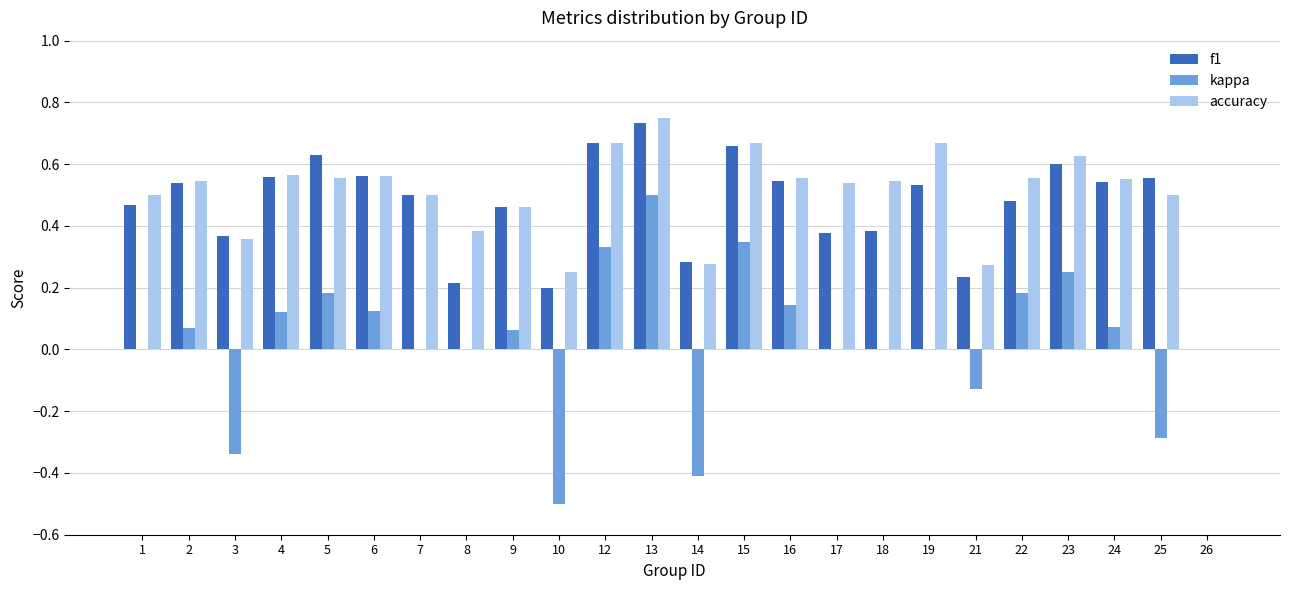

Is it true that f1 equals 0.2 at 7?

False